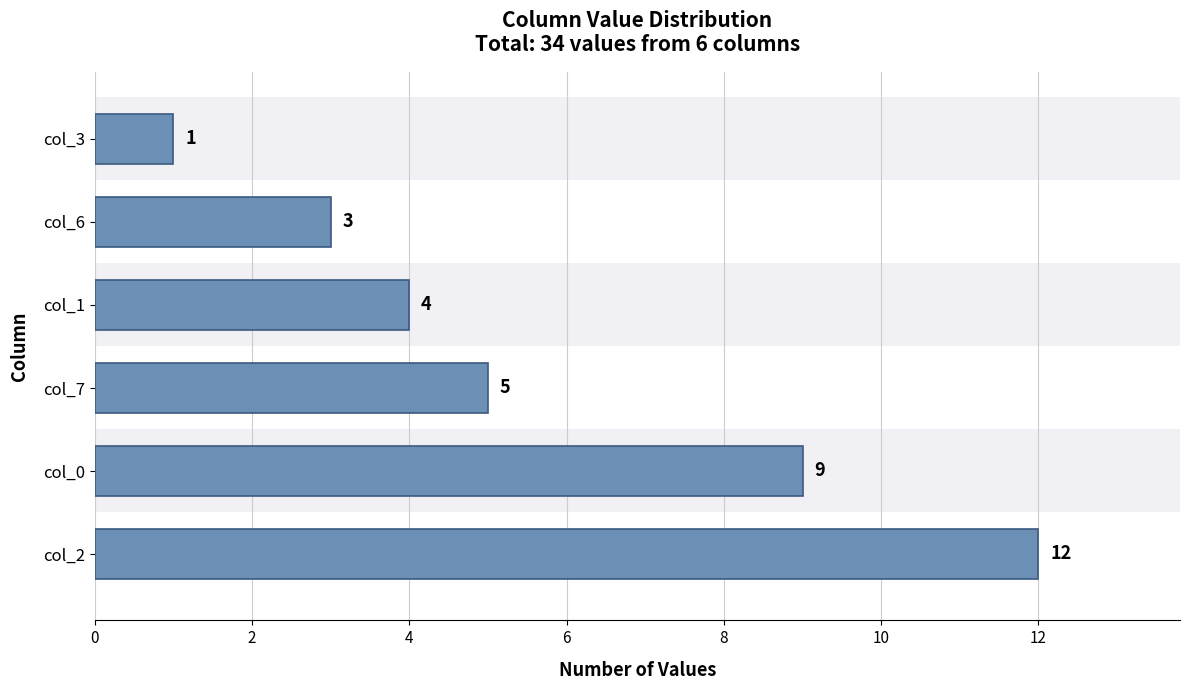

How many distinct data groups are displayed?

1